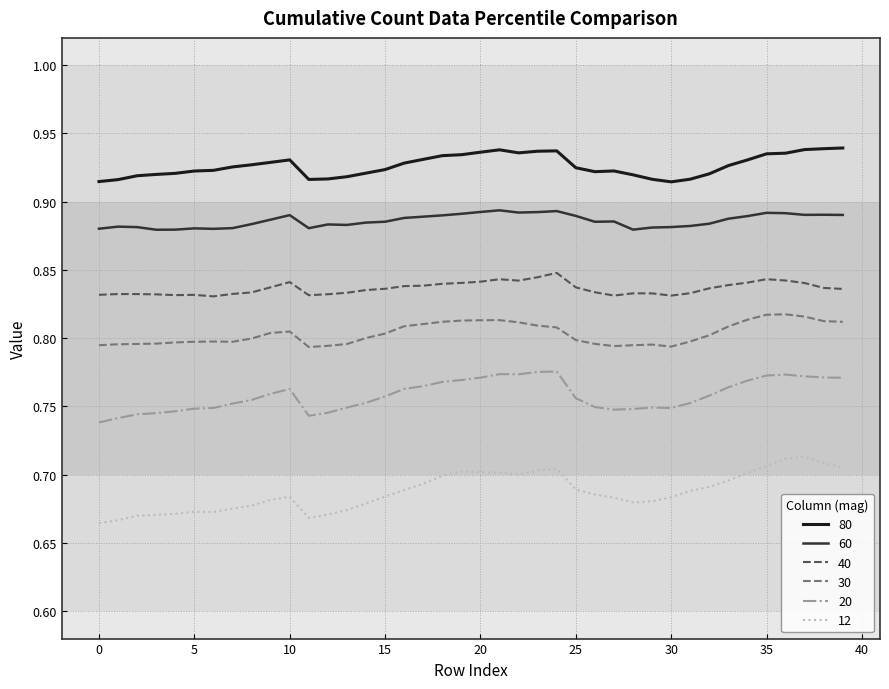

True or false: 12 and 60 intersect in this chart.

False